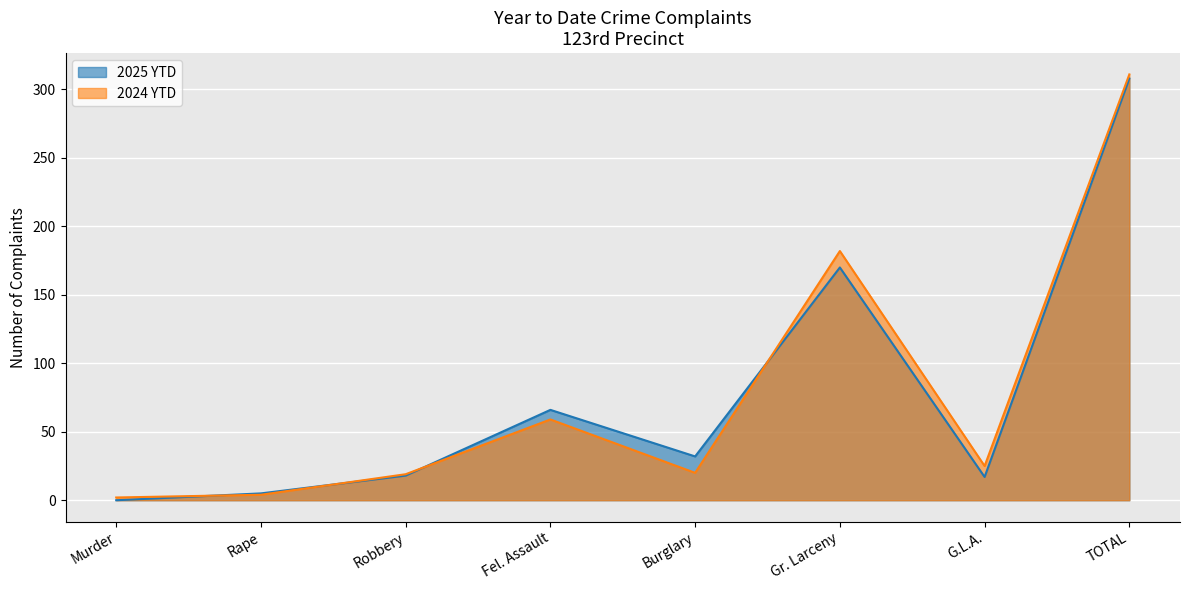

What is the label of the 8th point from the right?

Murder